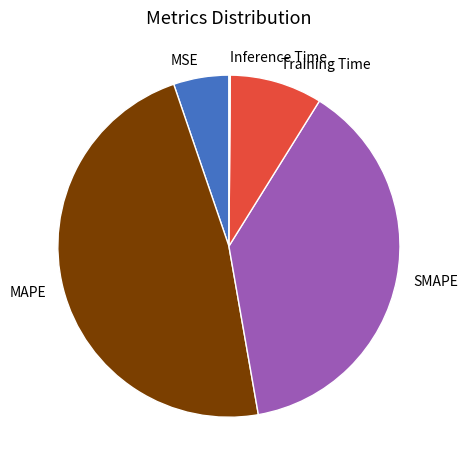

Is it true that MSE is 1% of the pie?

False